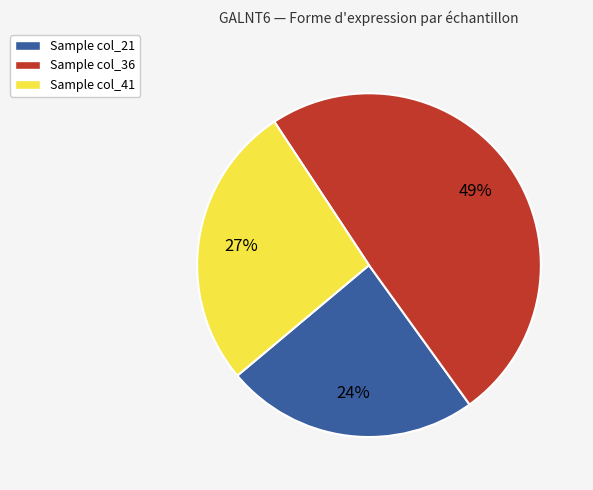

To the nearest percent, what is the difference between the Sample col_21 and Sample col_36 slice percentages?

25%